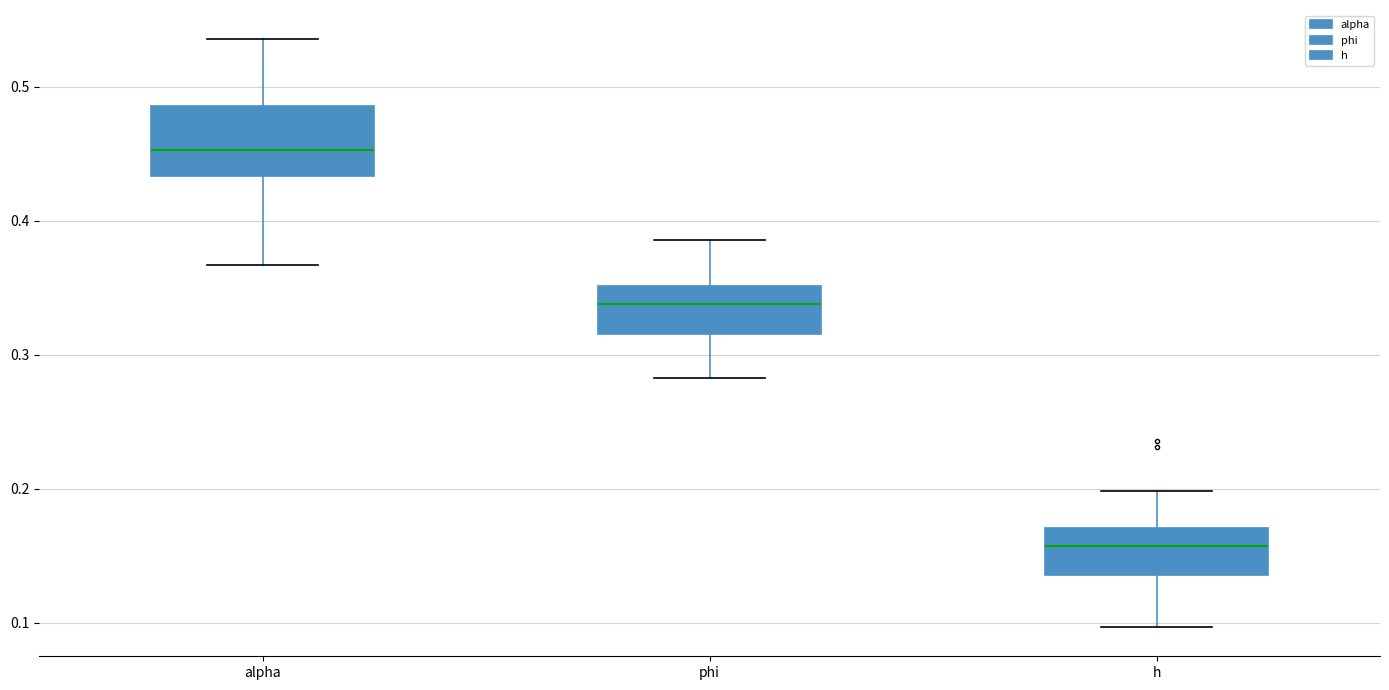

Comparing the boxes themselves (not the whiskers), which one is the tallest?

alpha